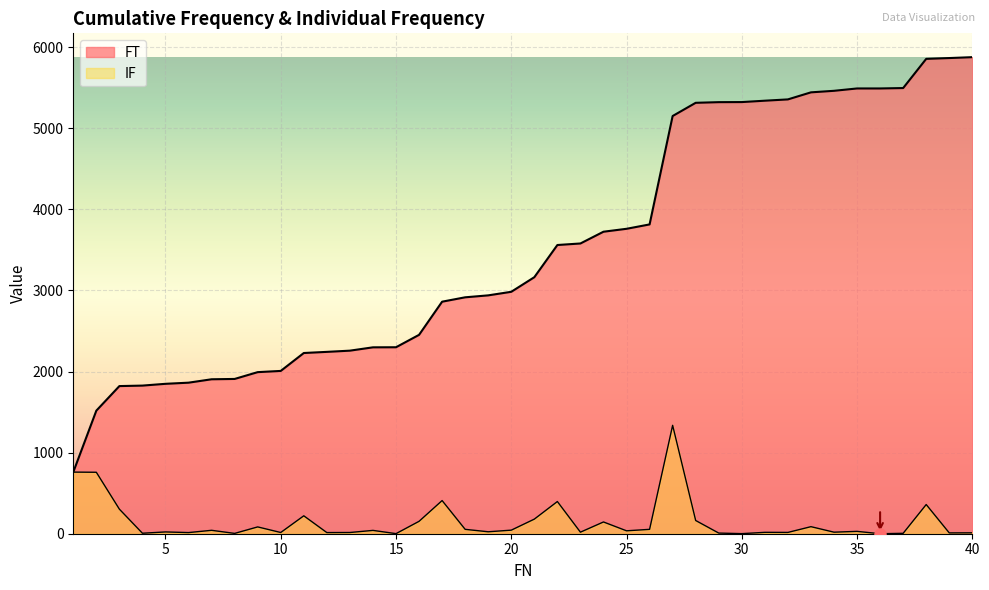

True or false: IF and FT cross at least once.

False